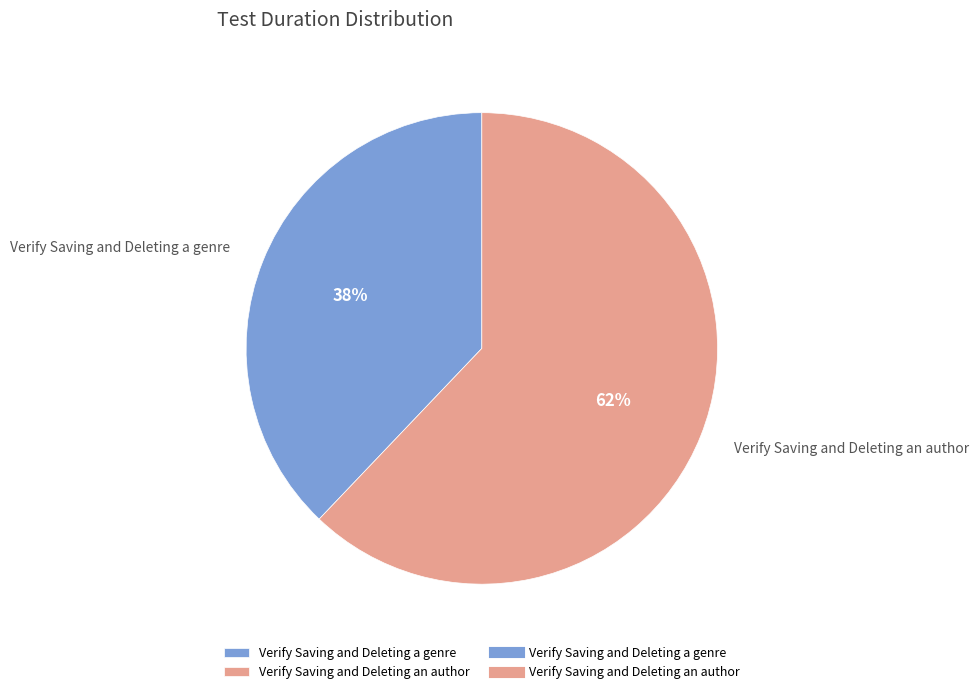

Which has a higher value, Verify Saving and Deleting an author or Verify Saving and Deleting a genre?

Verify Saving and Deleting an author